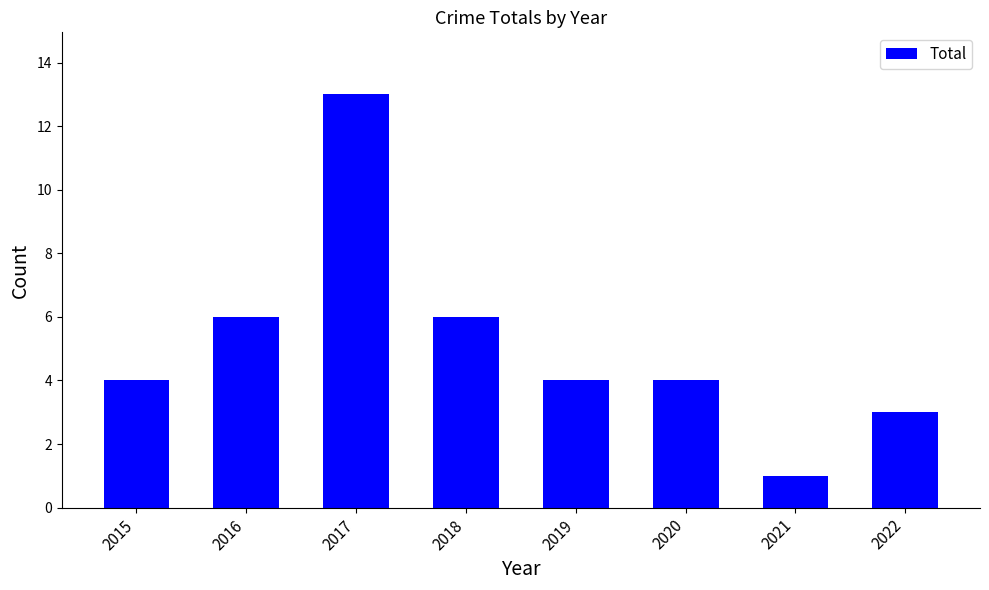

How many data points does each series have?

8